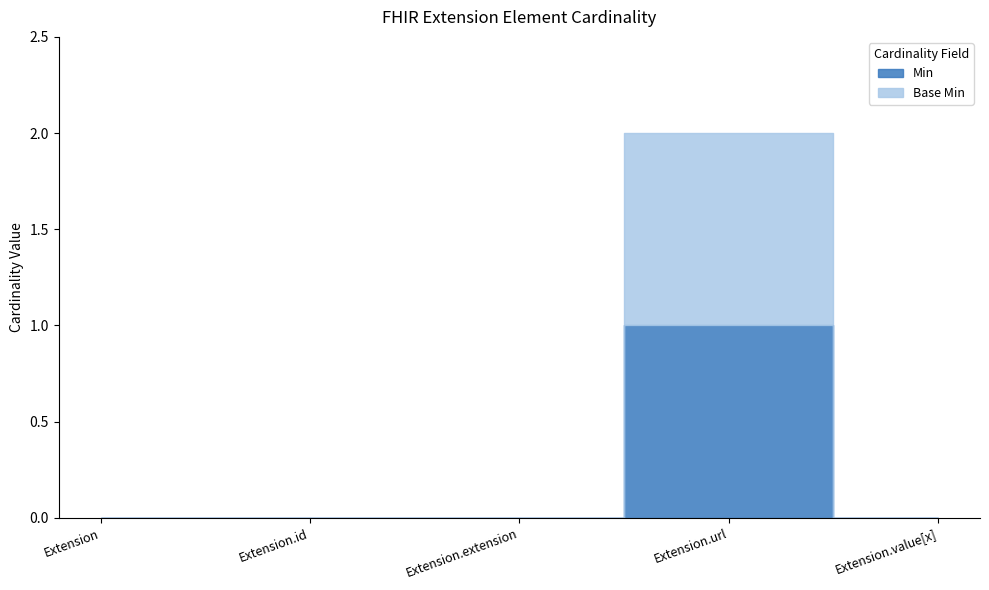

True or false: Min has a value of 1 at Extension.url.

True